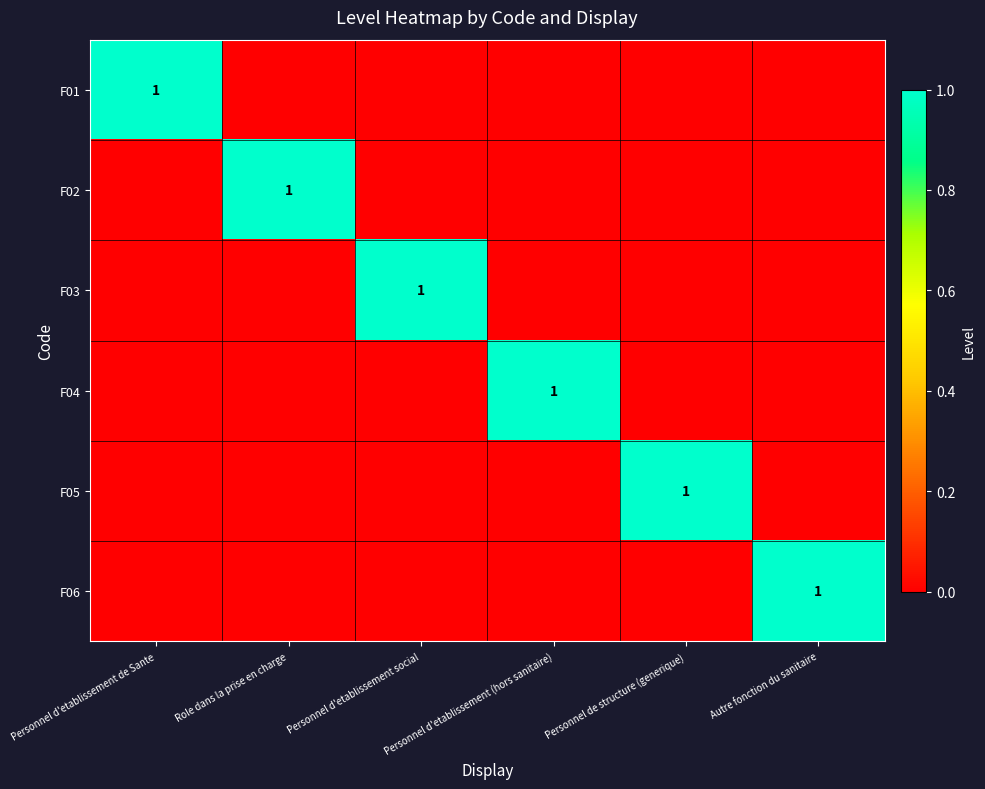

How many data points in F02 are above 0?

1